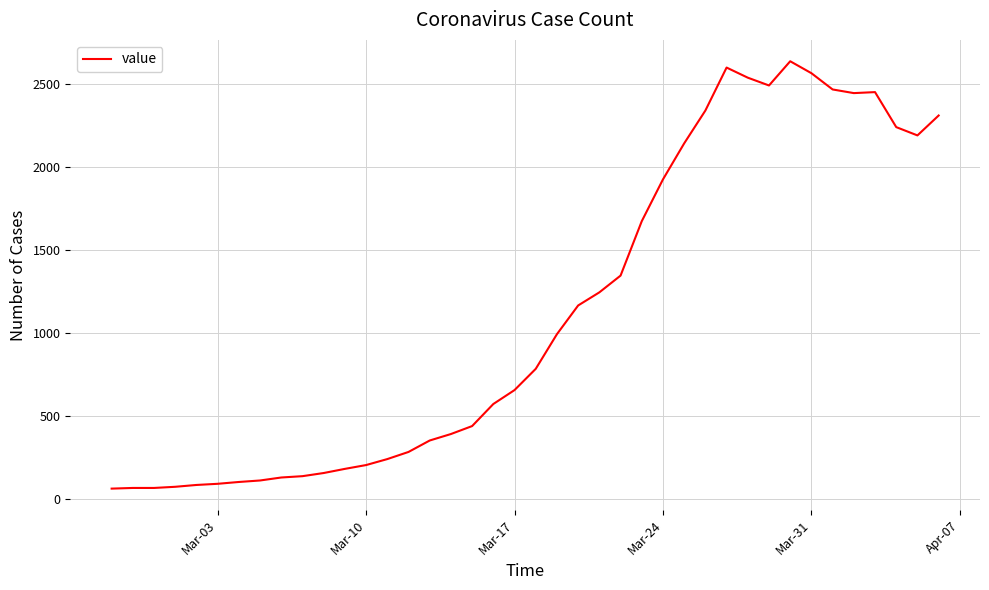

What is the maximum value shown in the chart?

2637